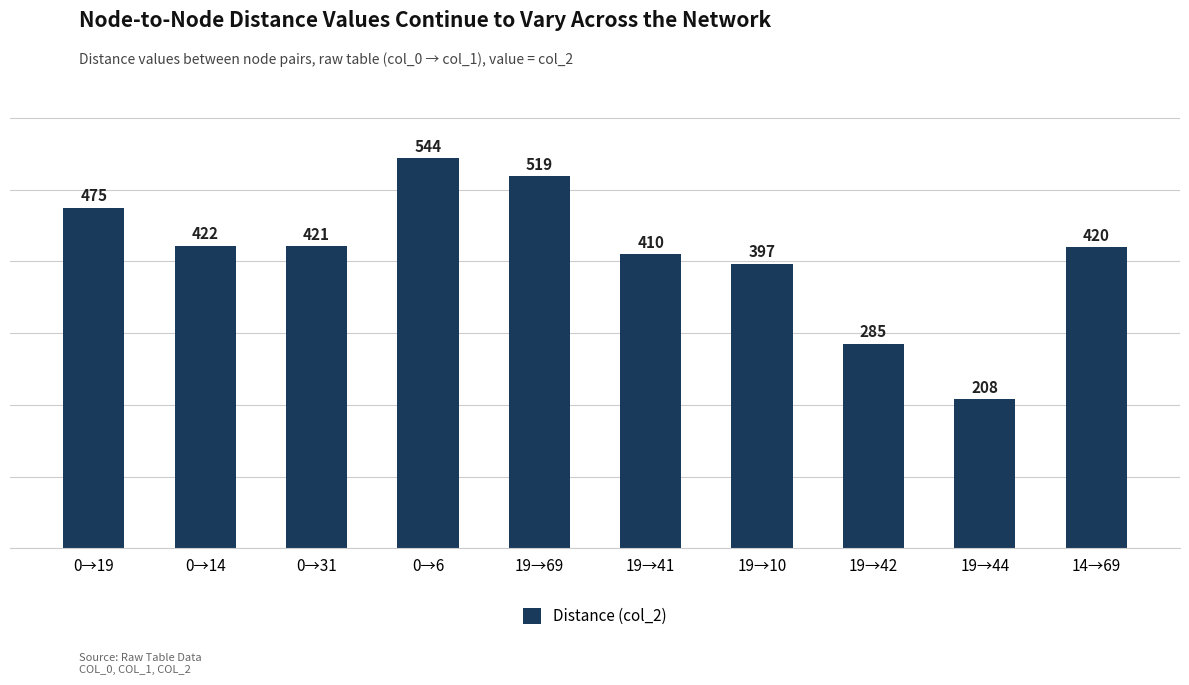

What value does the data have at 19→42?

285